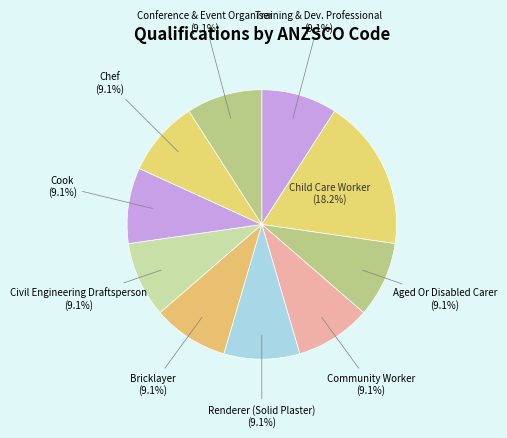

What is the ratio of the value at Renderer (Solid Plaster) to the value at Training & Dev. Professional?

1.0